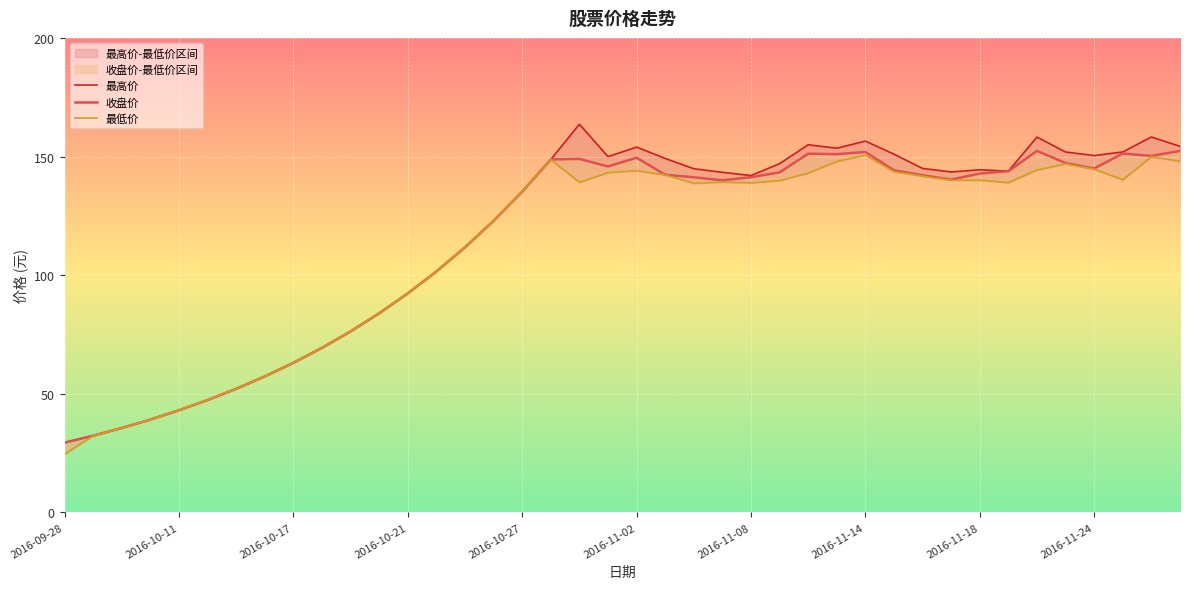

At how many categories does at least one series exceed 159?

1